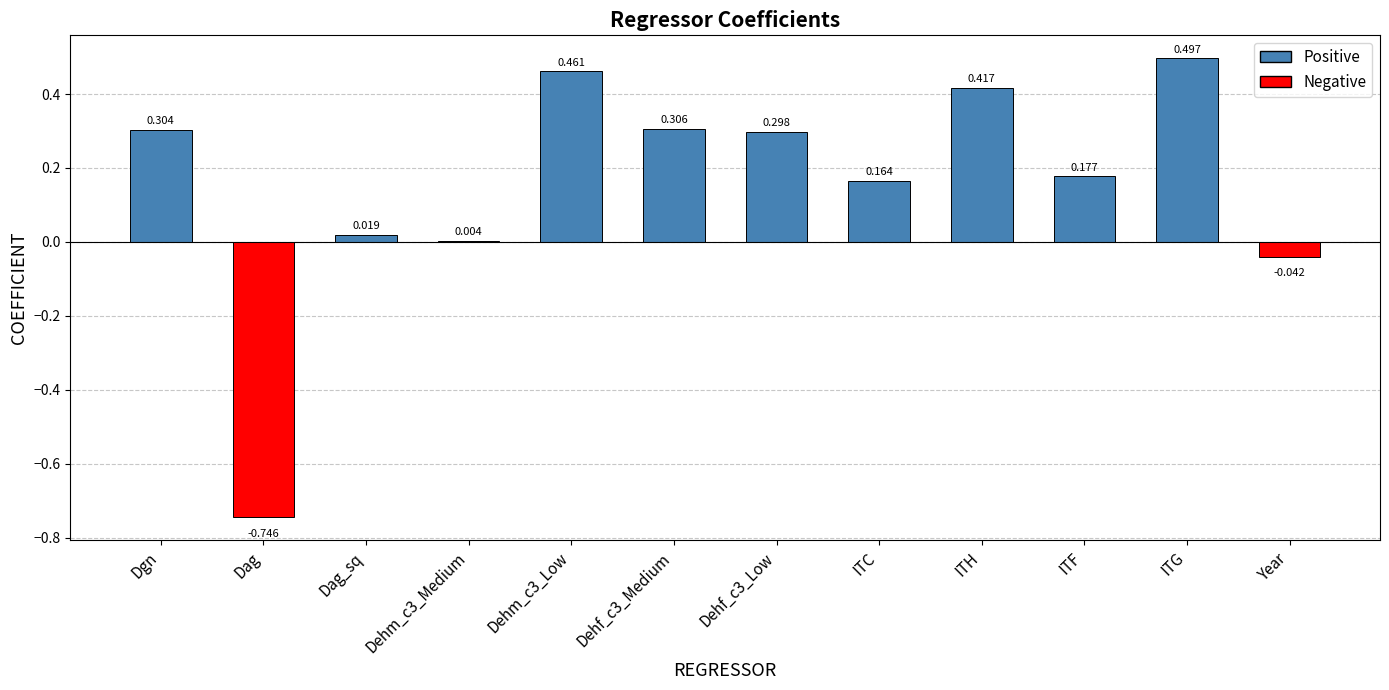

How many values are above zero?

10